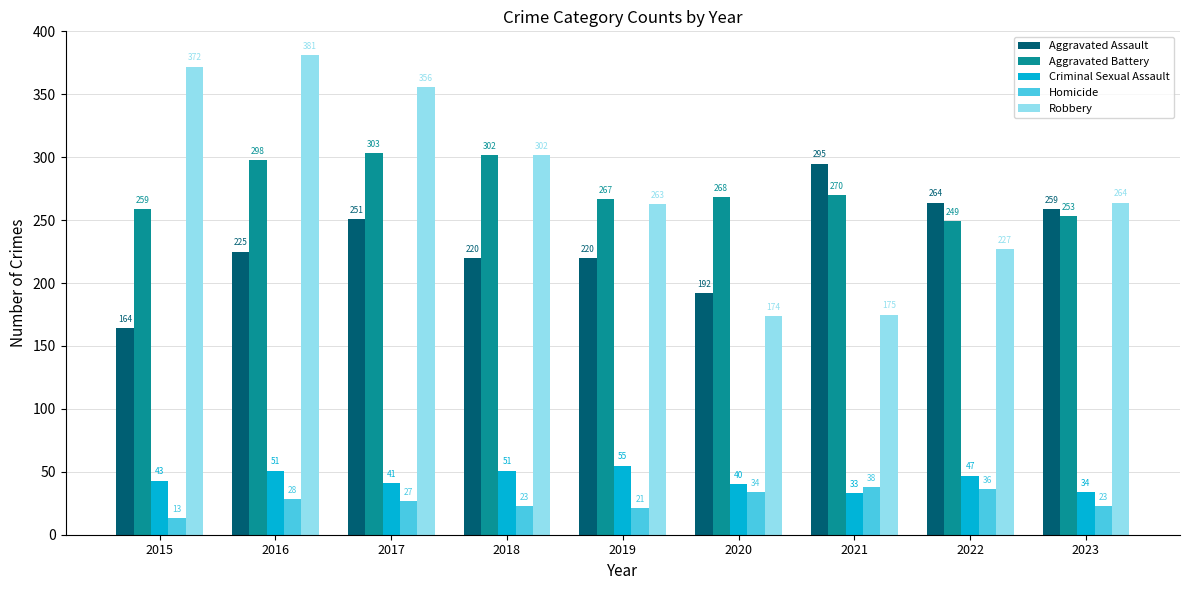

Where is Aggravated Battery nearest to the value 276?

2021